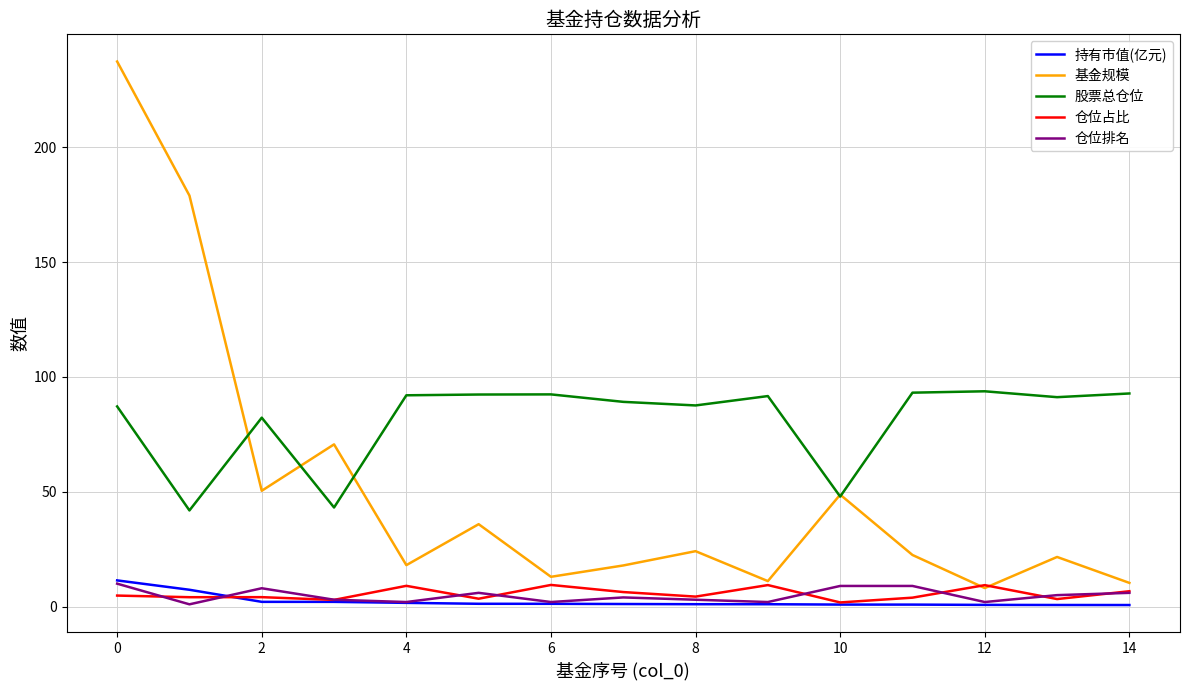

What is the maximum value for 股票总仓位?

93.8